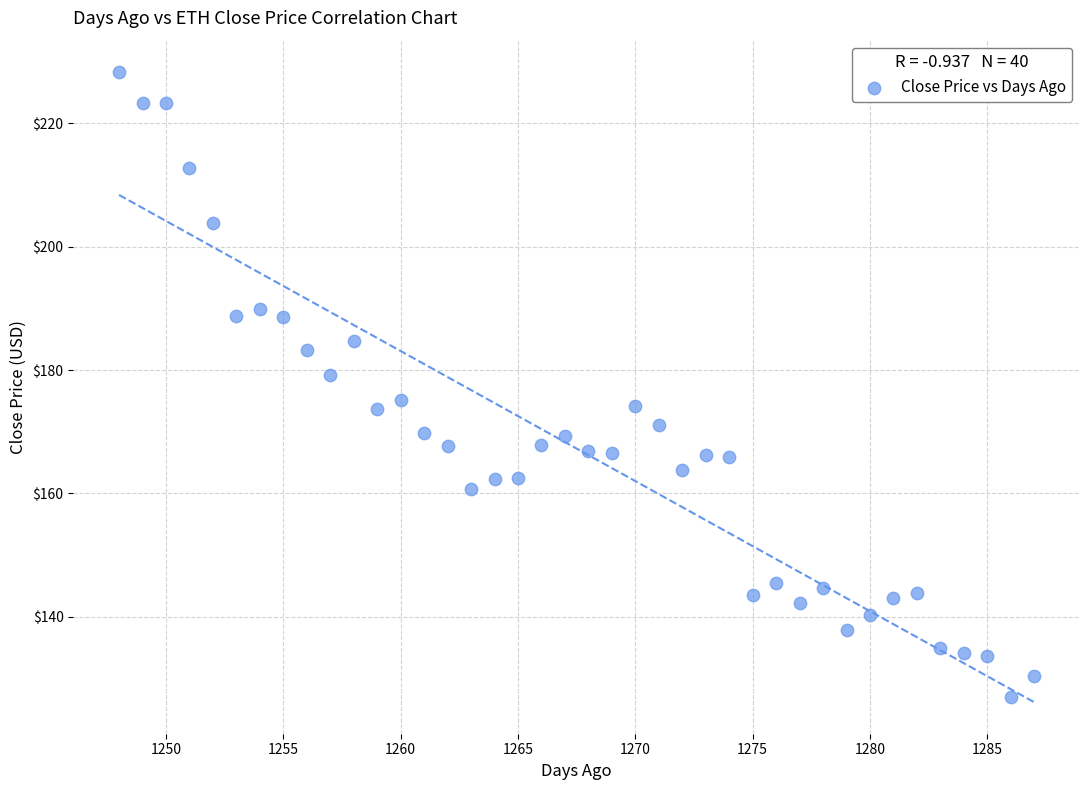

What is the range of X values (max minus min)?

39.0